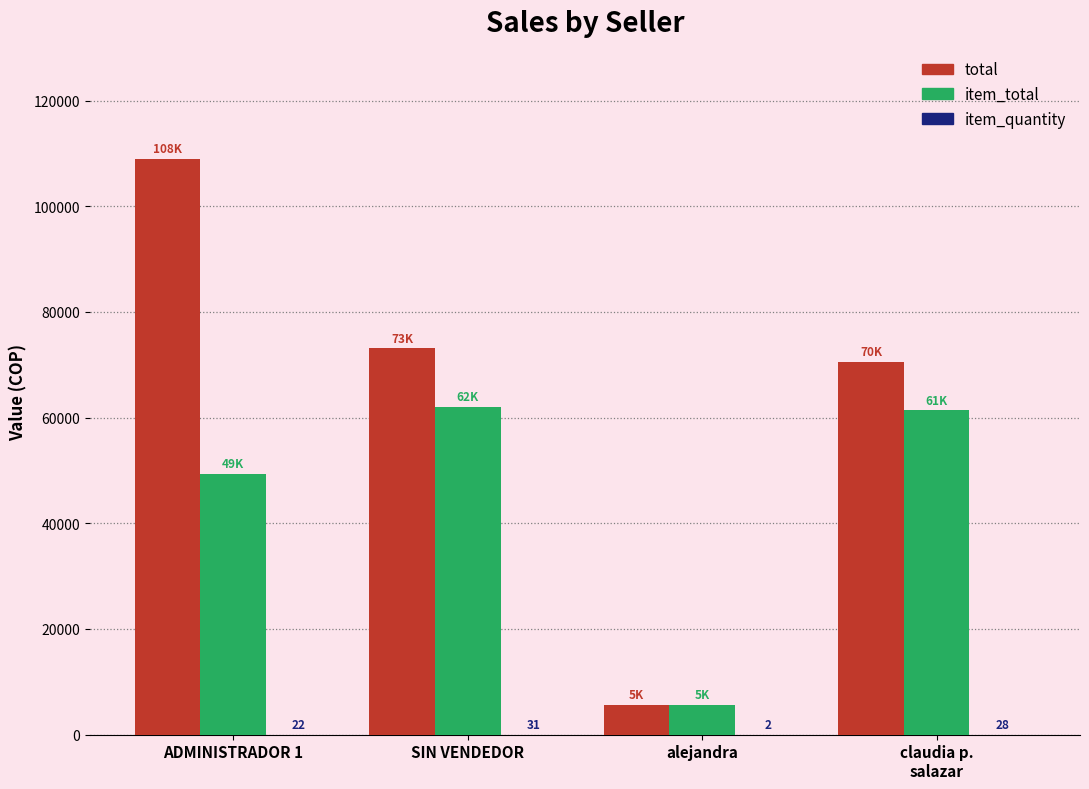

Is it true that item_total equals 82758.3 at SIN VENDEDOR?

False